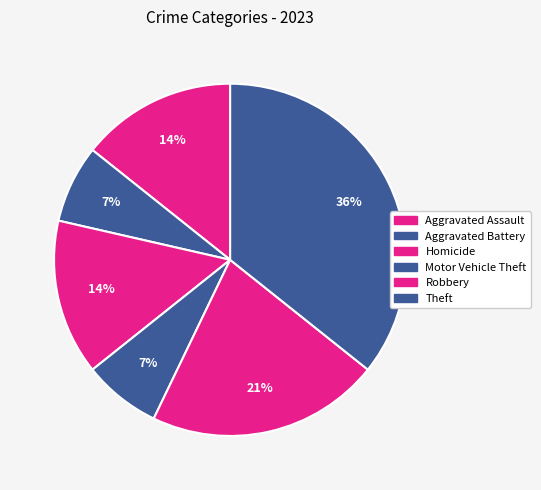

Is there any slice that represents more than half of the pie?

No